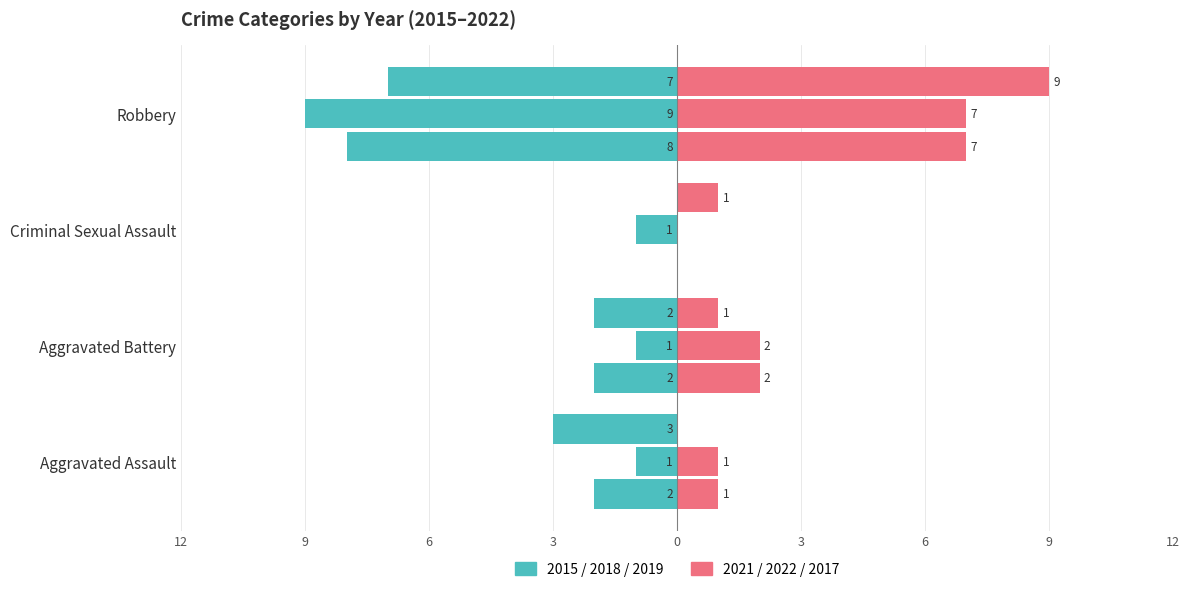

Reading left to right, what are all the values shown in this chart?

2015: Aggravated Assault=-2	Aggravated Battery=-2	Criminal Sexual Assault=0	Robbery=-8
2018: Aggravated Assault=-1	Aggravated Battery=-1	Criminal Sexual Assault=-1	Robbery=-9
2019: Aggravated Assault=-3	Aggravated Battery=-2	Criminal Sexual Assault=0	Robbery=-7
2021: Aggravated Assault=1	Aggravated Battery=2	Criminal Sexual Assault=0	Robbery=7
2022: Aggravated Assault=1	Aggravated Battery=2	Criminal Sexual Assault=0	Robbery=7
2017: Aggravated Assault=0	Aggravated Battery=1	Criminal Sexual Assault=1	Robbery=9